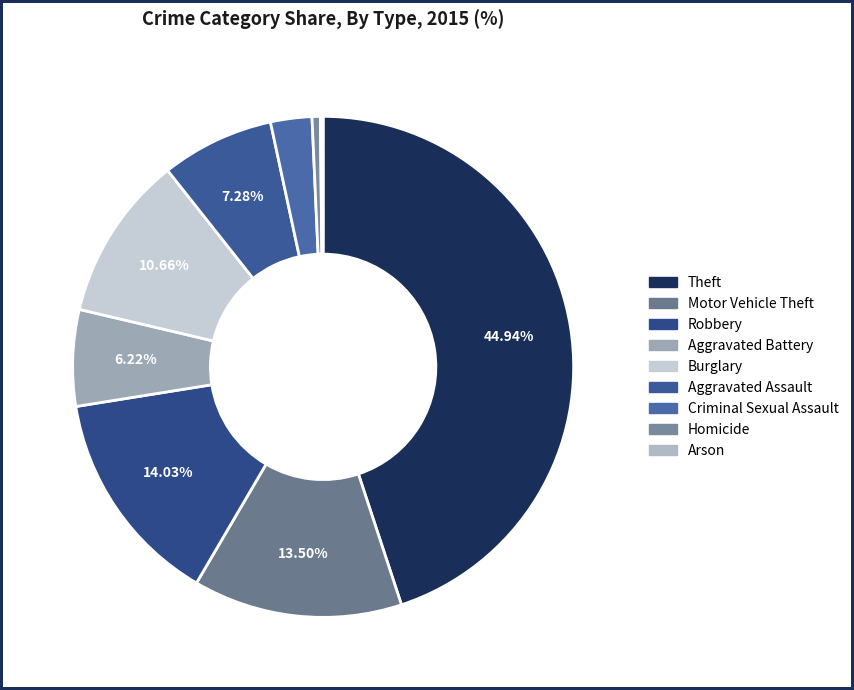

The Burglary slice represents 1% of the pie. True or false?

False